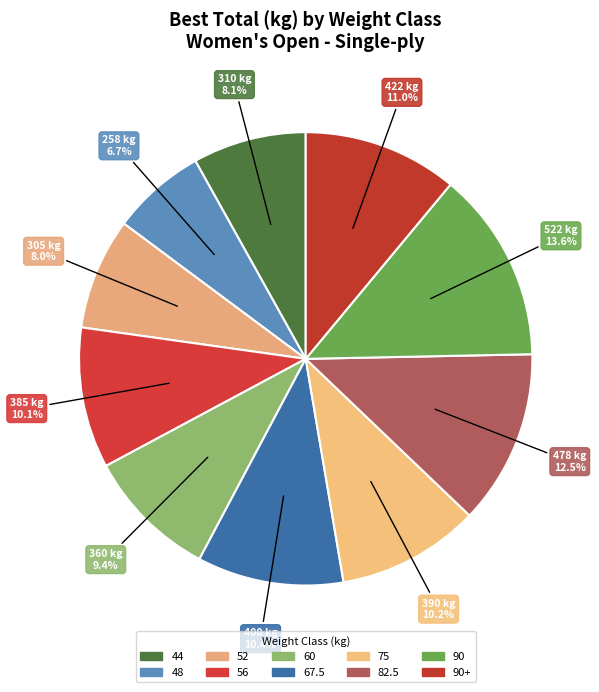

How many slices are in this pie chart?

10